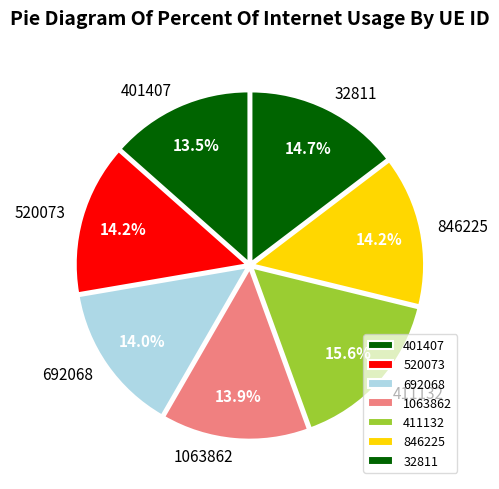

Which category has the biggest portion of the pie?

411132